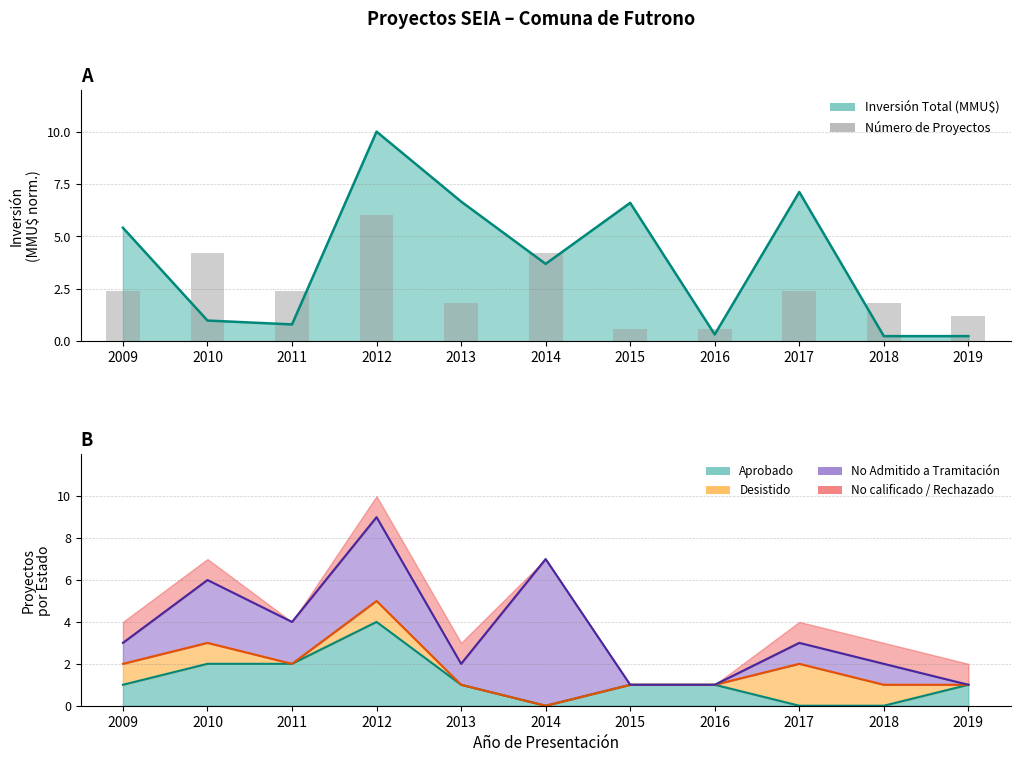

What is the difference between the maximum and minimum values?

5.4